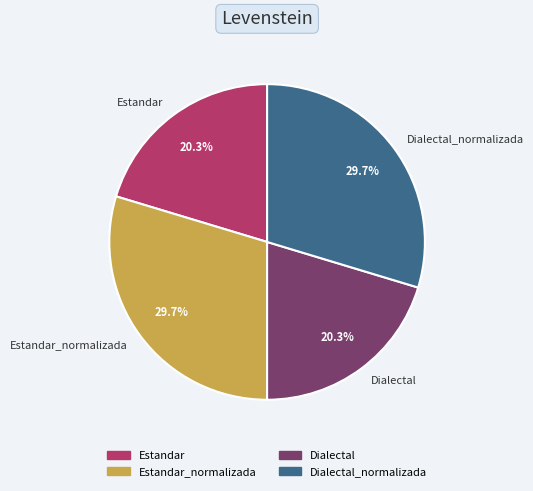

Does Dialectal represent more than half of the total?

No